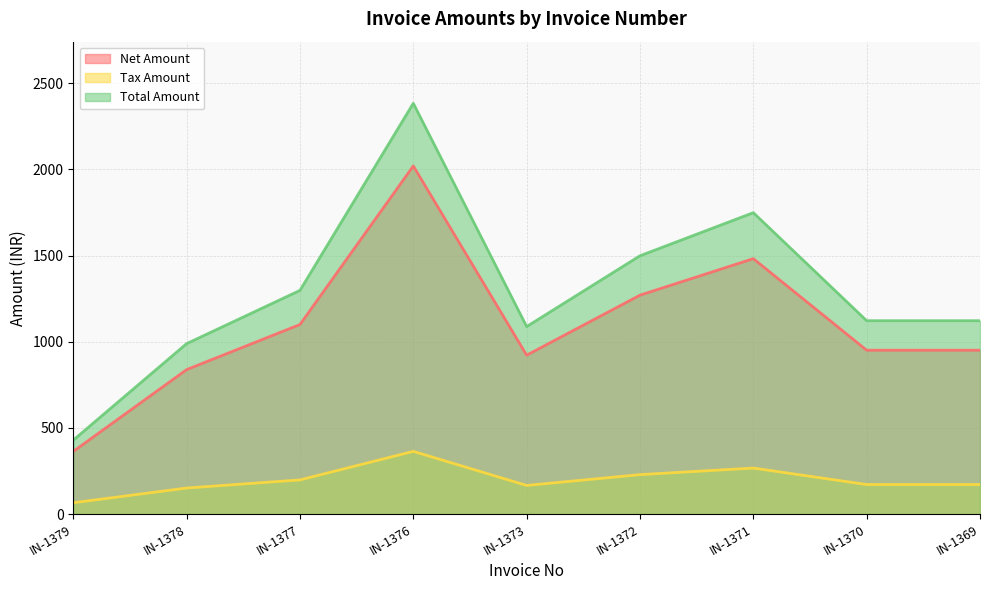

What is the difference between the maximum and minimum values in the Tax Amount series?

298.2